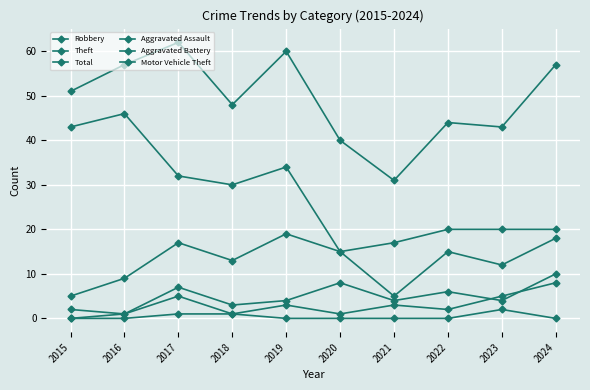

Which category has the highest value in the Aggravated Assault series?

2024